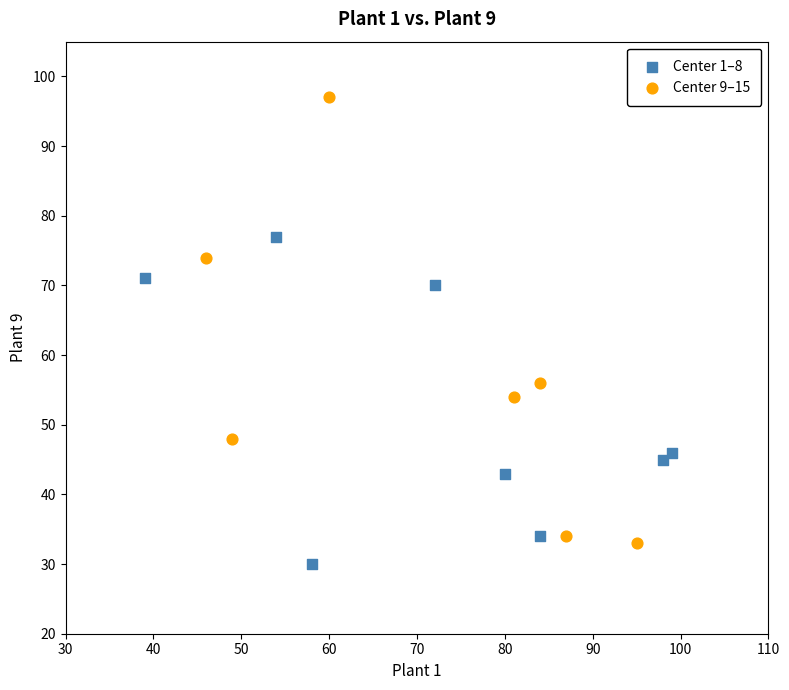

Which series contains the highest Y value?

Center 9–15